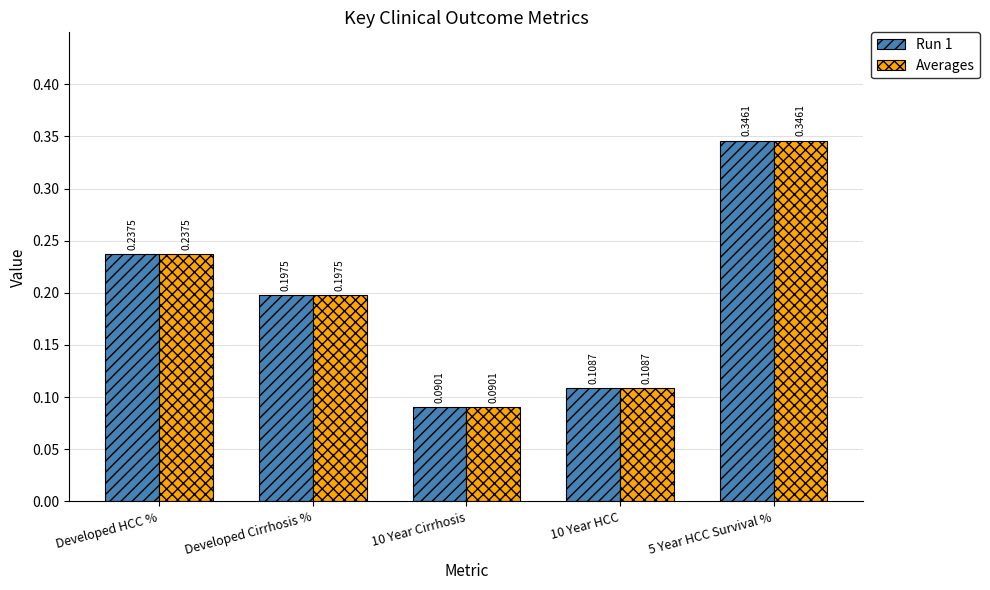

At which label is Averages closest to 0?

10 Year Cirrhosis